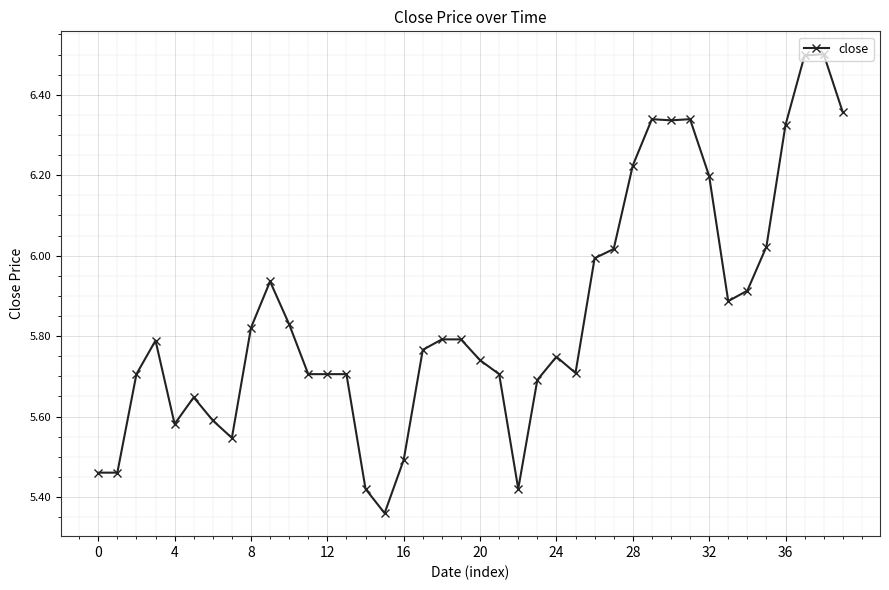

How many lines are shown in the chart?

1